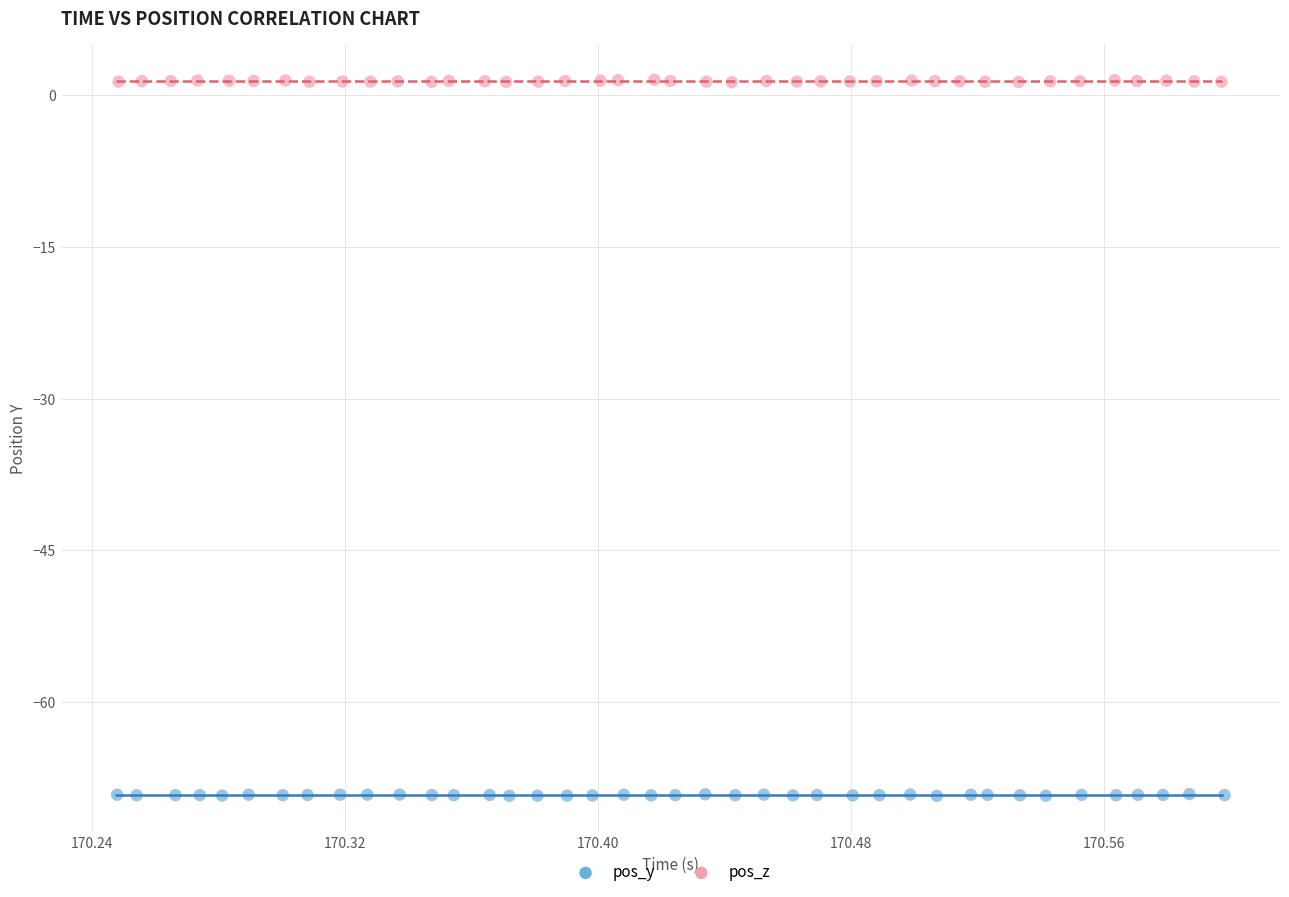

What are all the series names shown in the legend?

pos_y, pos_z